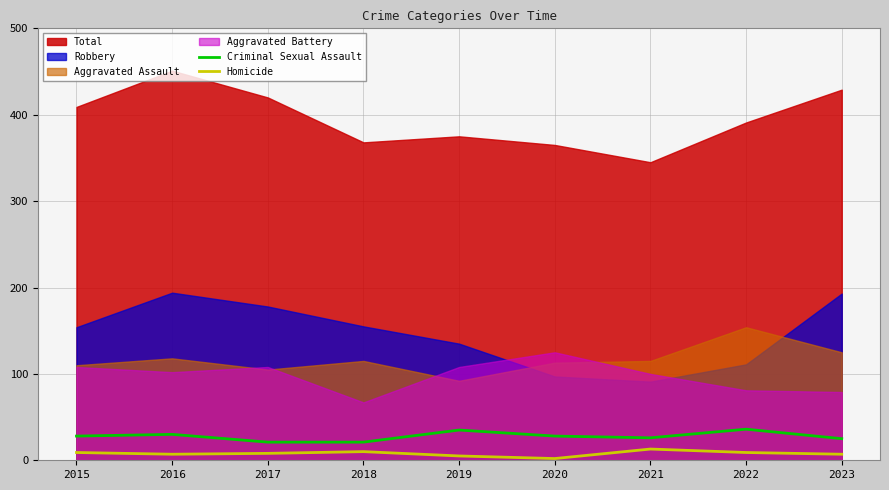

Is it true that Homicide equals 13 at 2021?

True